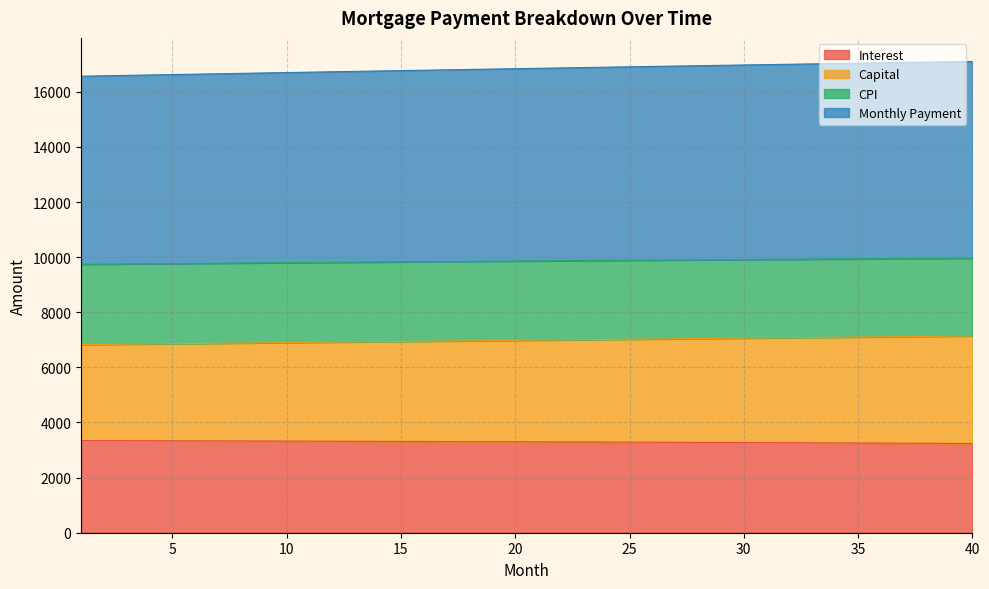

What is the minimum value for Interest?

3238.0